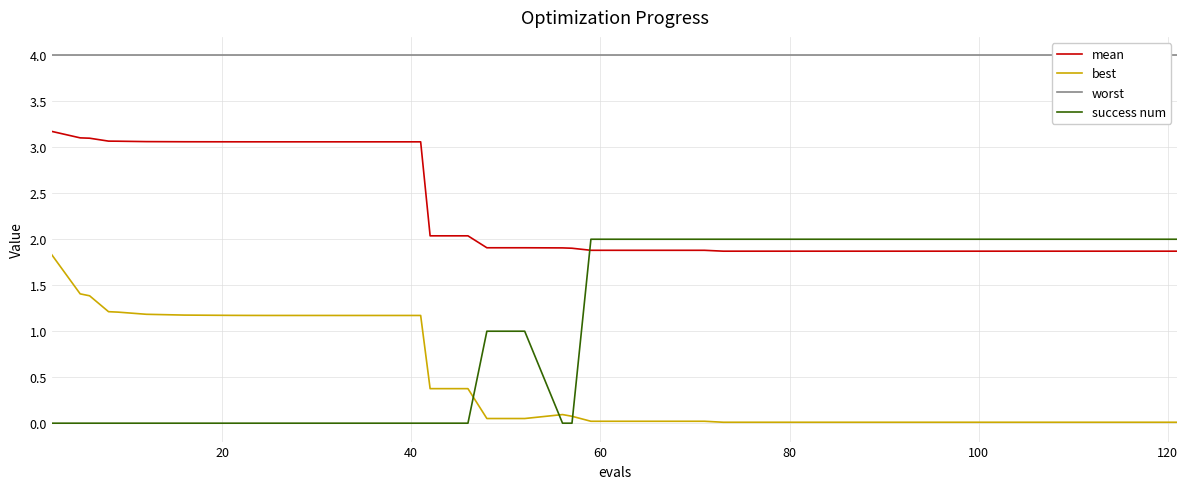

True or false: best and mean intersect in this chart.

False